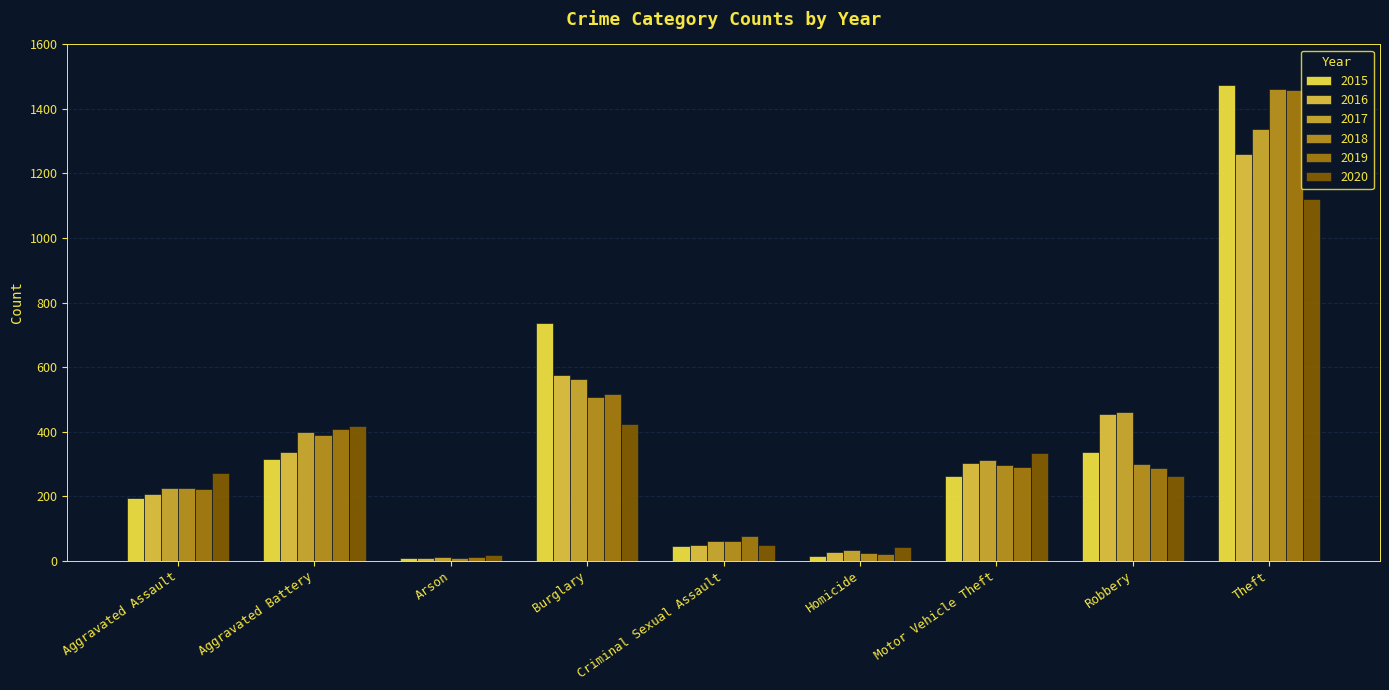

The value of 2020 at Theft is 640. True or false?

False